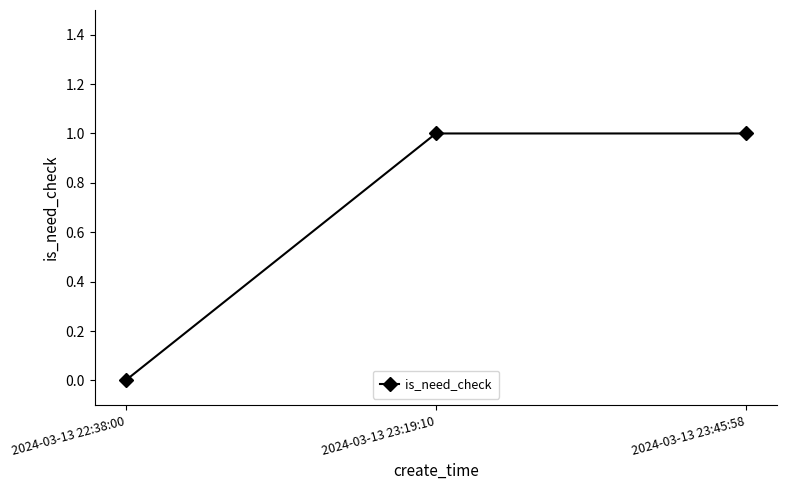

Which label corresponds to the smallest value in the chart?

2024-03-13 22:38:00